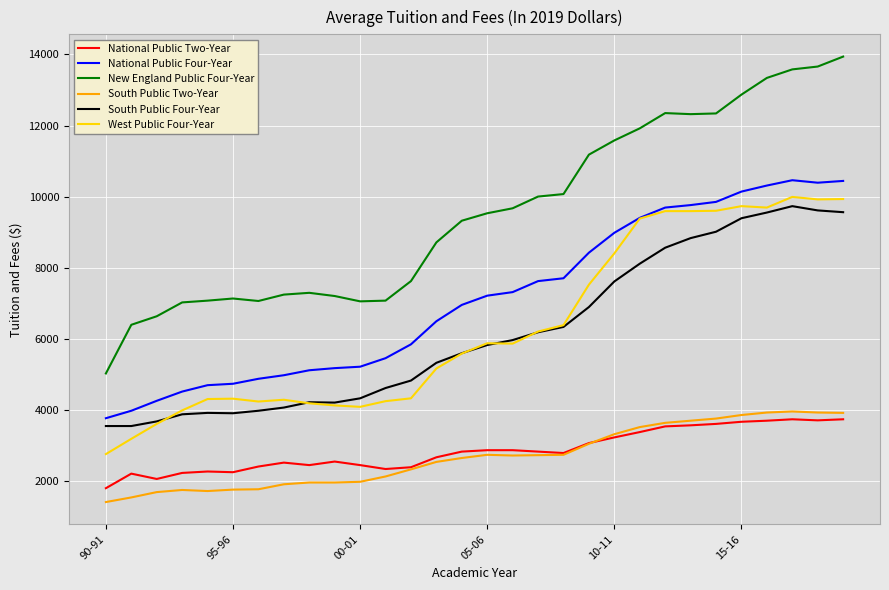

Count the number of data series in this chart.

6